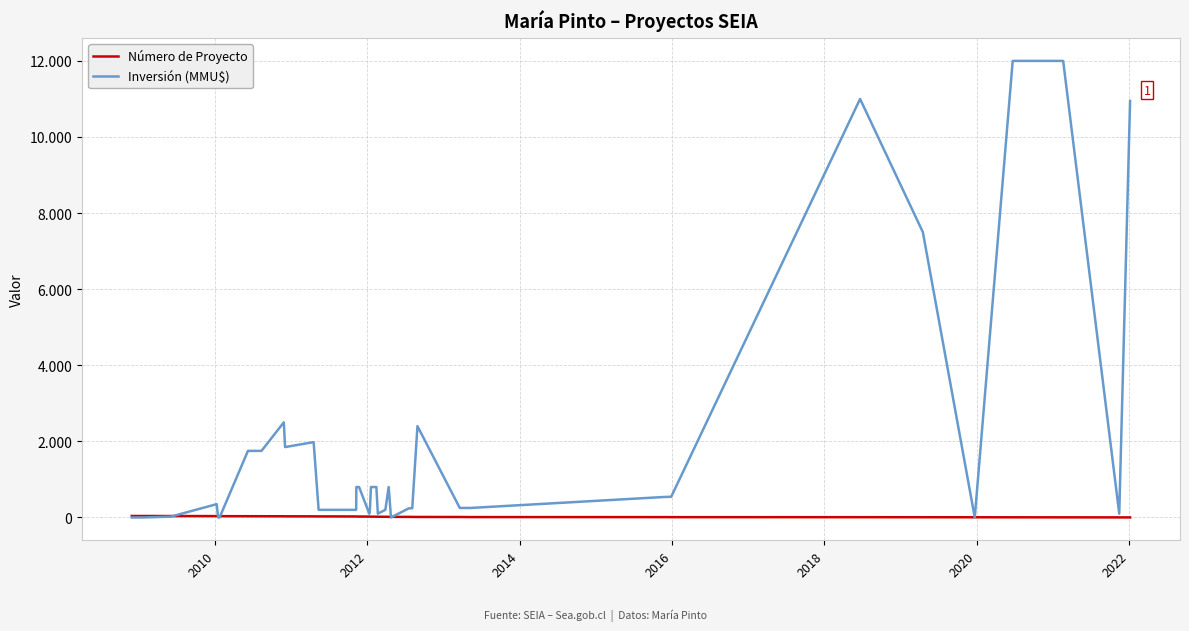

Is this an area chart (filled region under the line)?

No